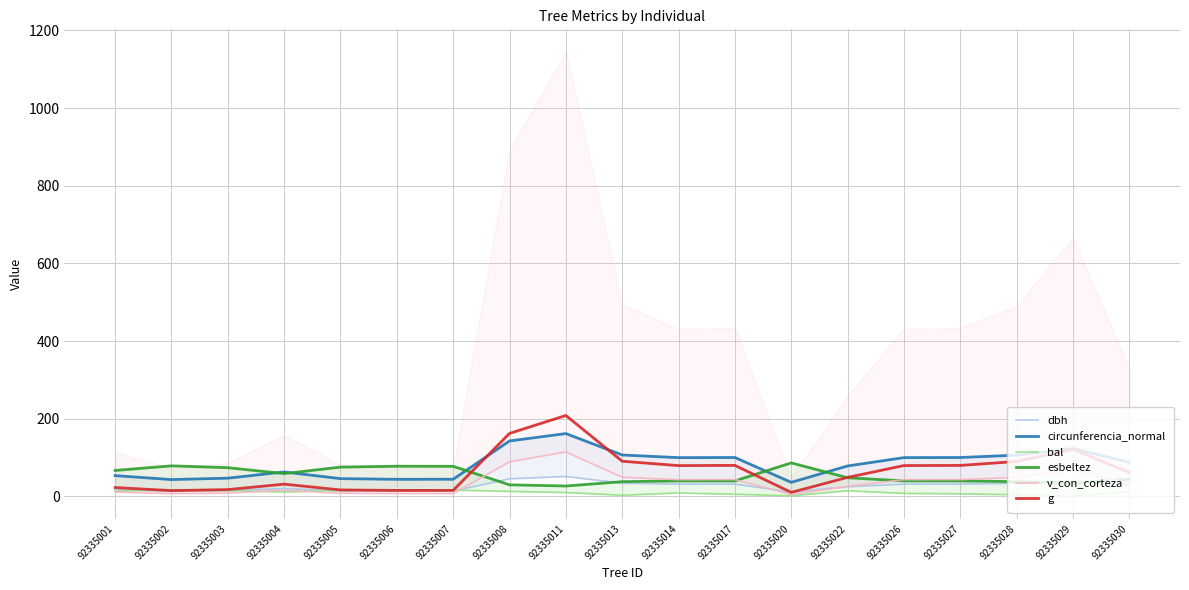

What are all the series names shown in the legend?

dbh, circunferencia_normal, bal, esbeltez, v_con_corteza, g